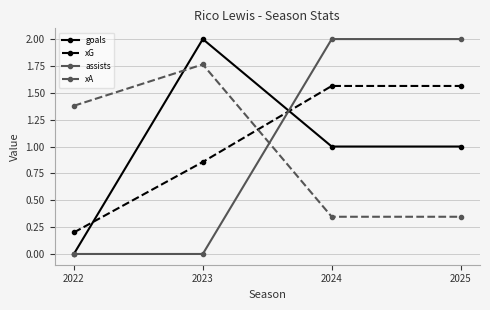

Which series changed the most between 2023 and 2025?

assists